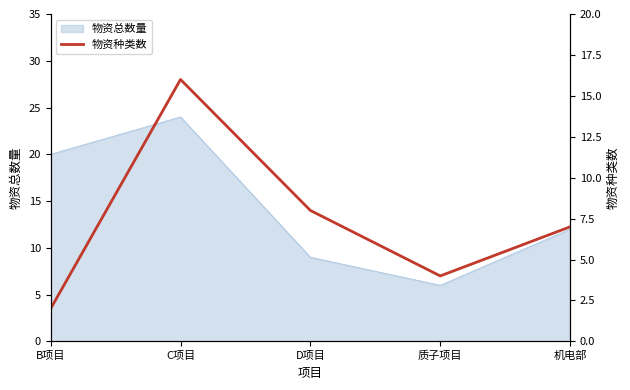

What is the difference between the maximum and minimum values?

14